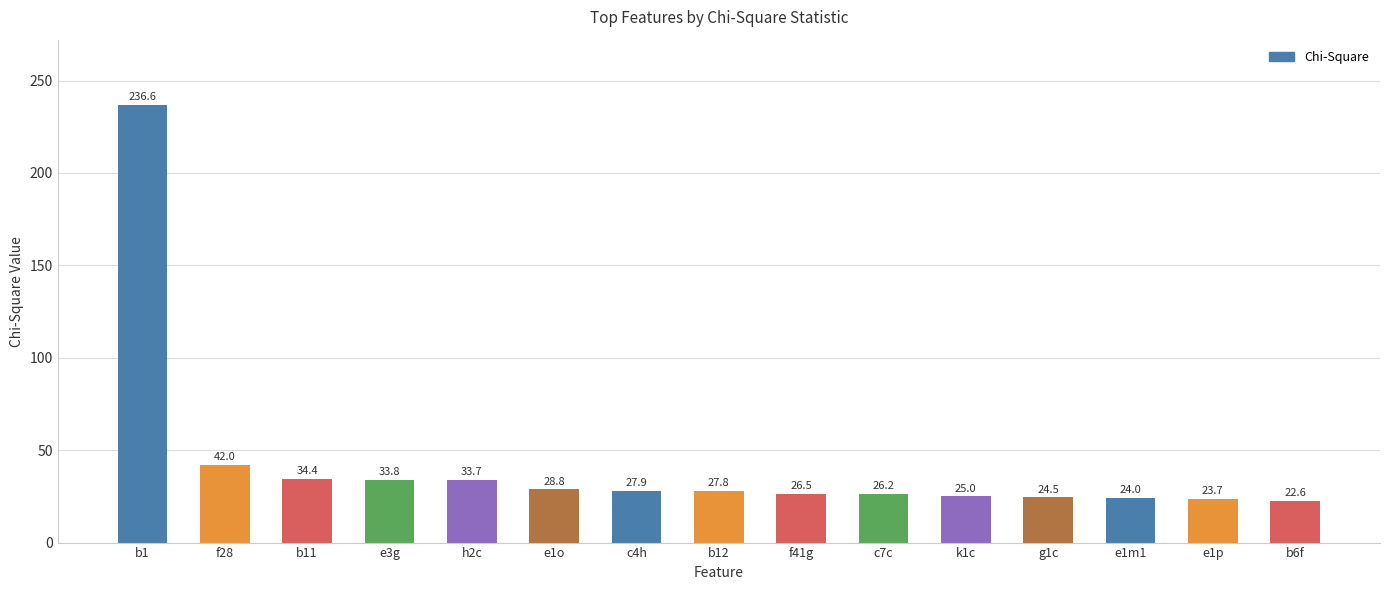

Reading left to right, extract all data points from this chart.

b1=236.6	f28=42.0	b11=34.4	e3g=33.8	h2c=33.7	e1o=28.8	c4h=27.9	b12=27.8	f41g=26.5	c7c=26.2	k1c=25.0	g1c=24.5	e1m1=24.0	e1p=23.7	b6f=22.6